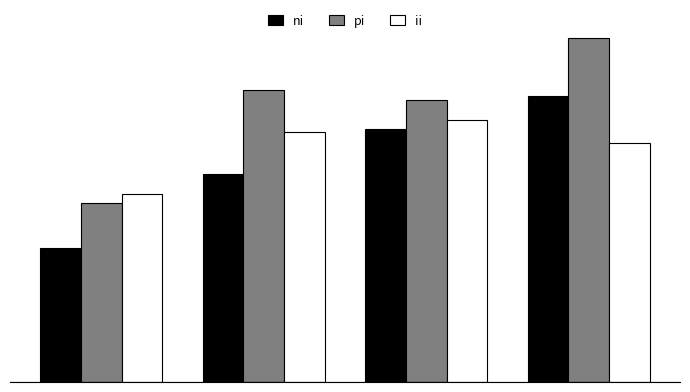

Does the chart contain stacked bars?

No